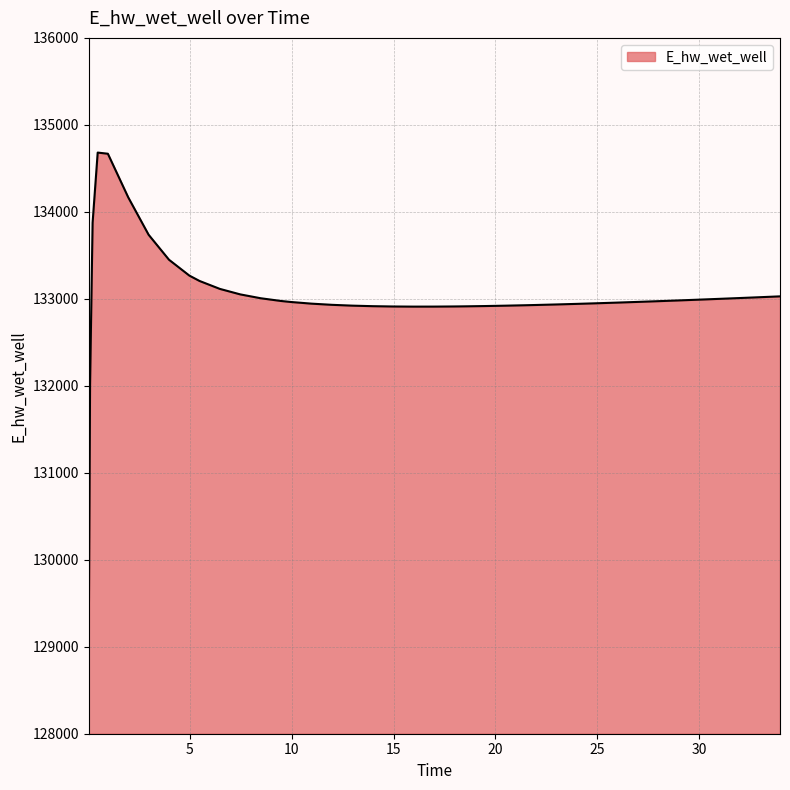

What is the maximum value shown in the chart?

134681.4